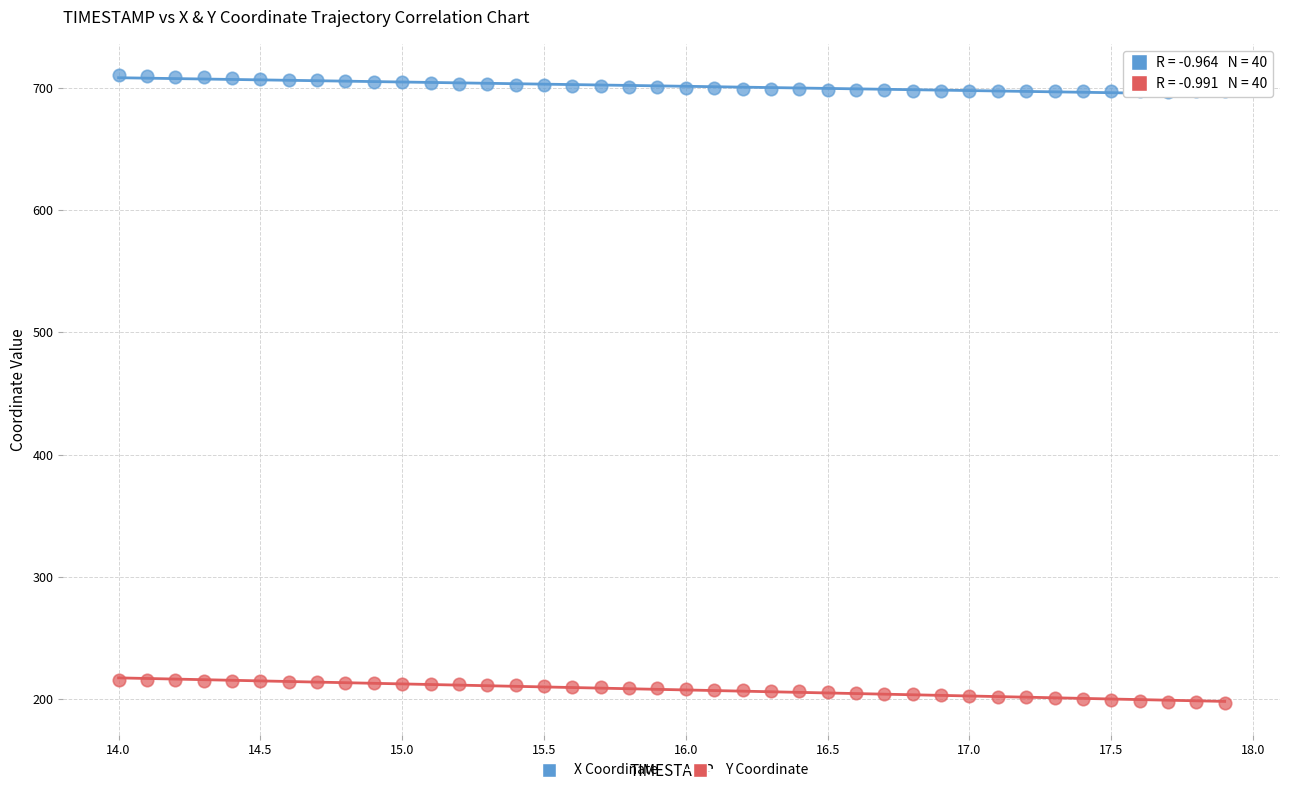

Which series contains the lowest Y value?

Y Coordinate